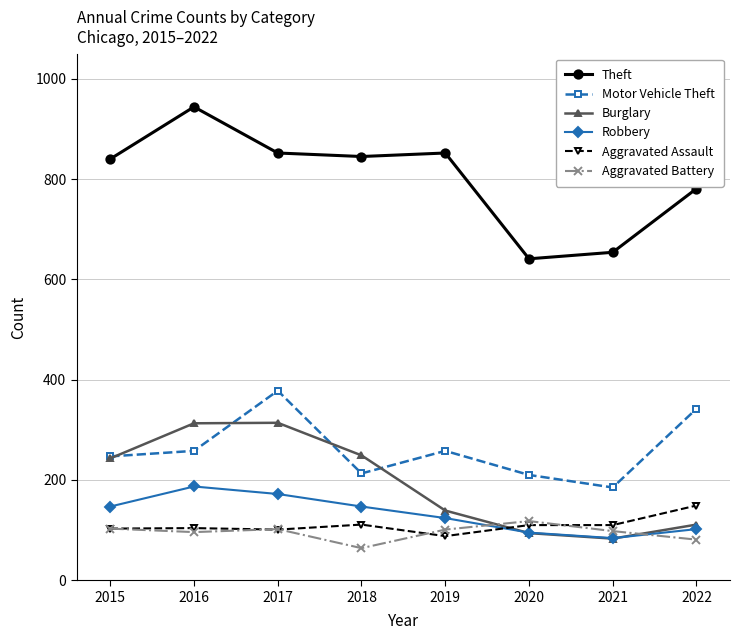

True or false: Robbery and Aggravated Battery cross at least once.

True